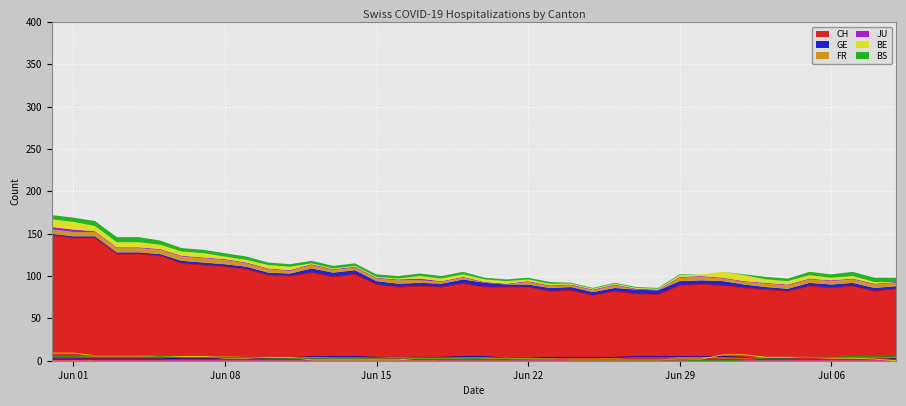

What is the difference between the highest and lowest values at 2020-07-05?

87